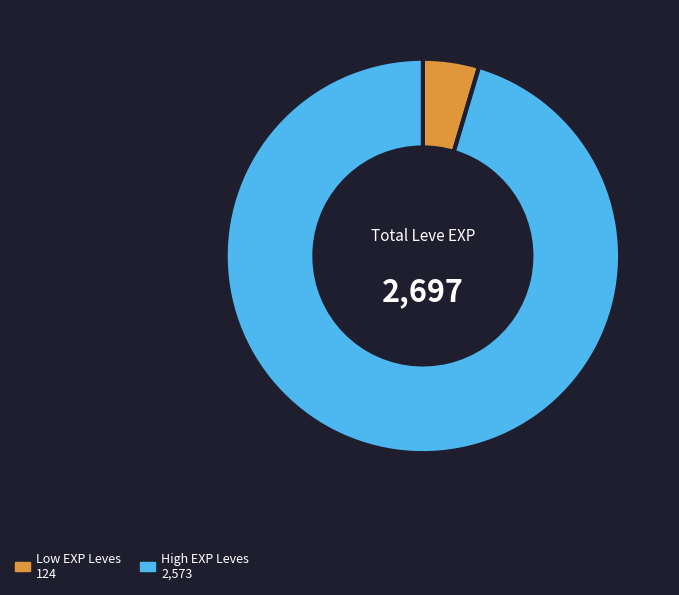

Is there a majority slice in this chart?

Yes